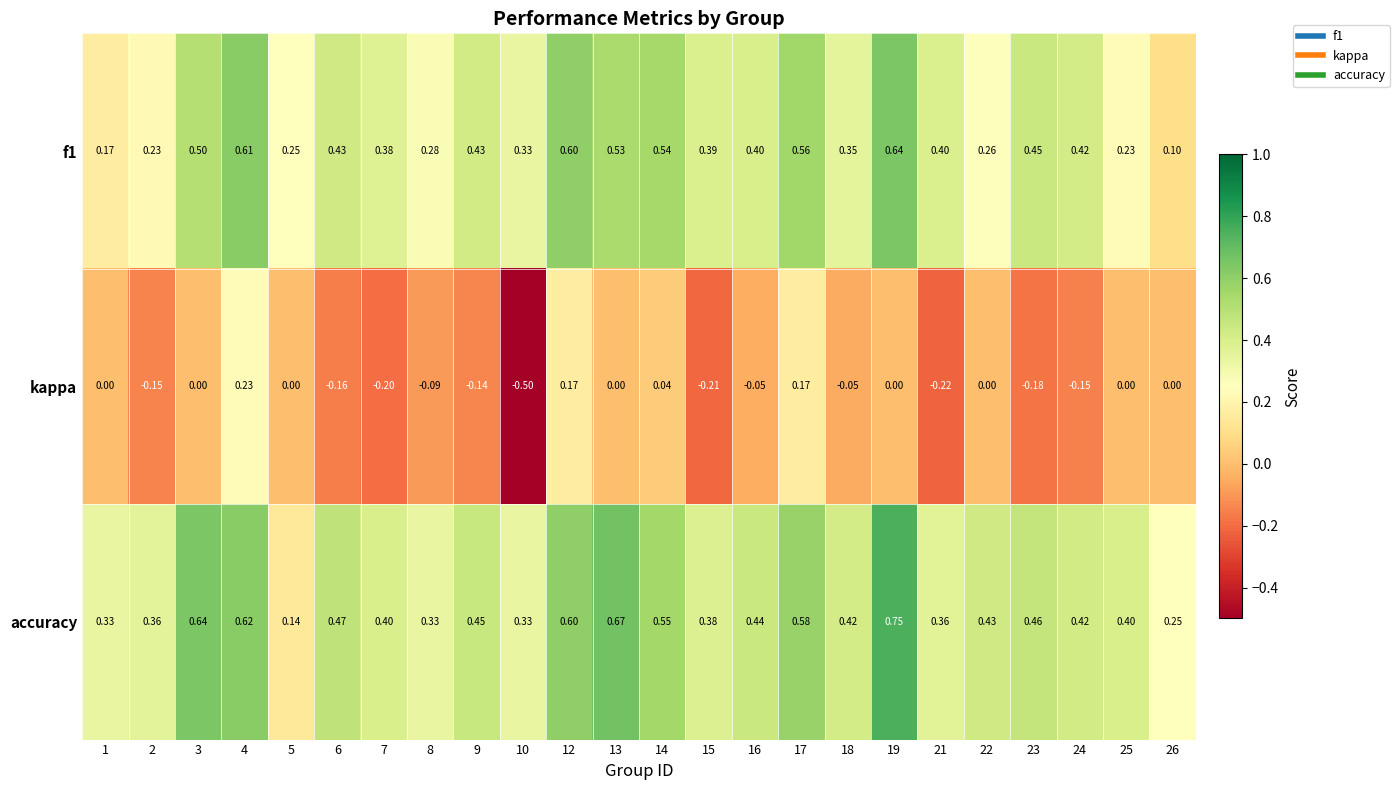

Which series has the largest range (max minus min)?

kappa